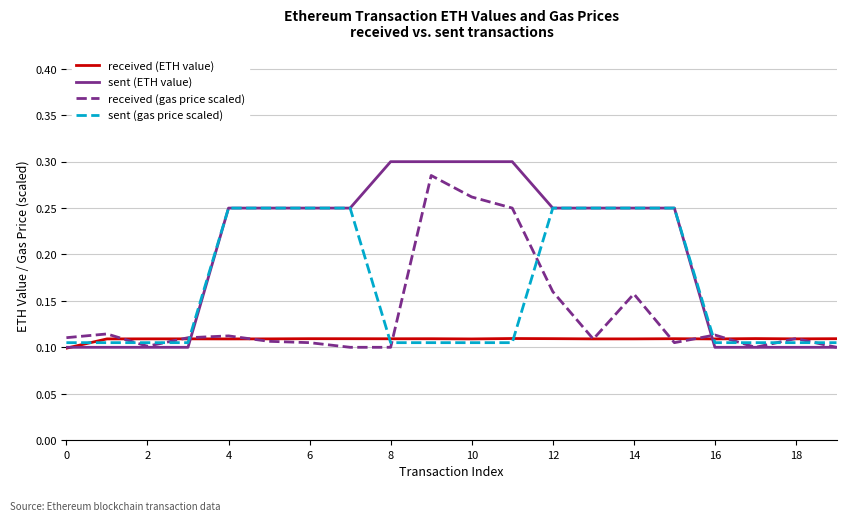

How many lines are shown in the chart?

4